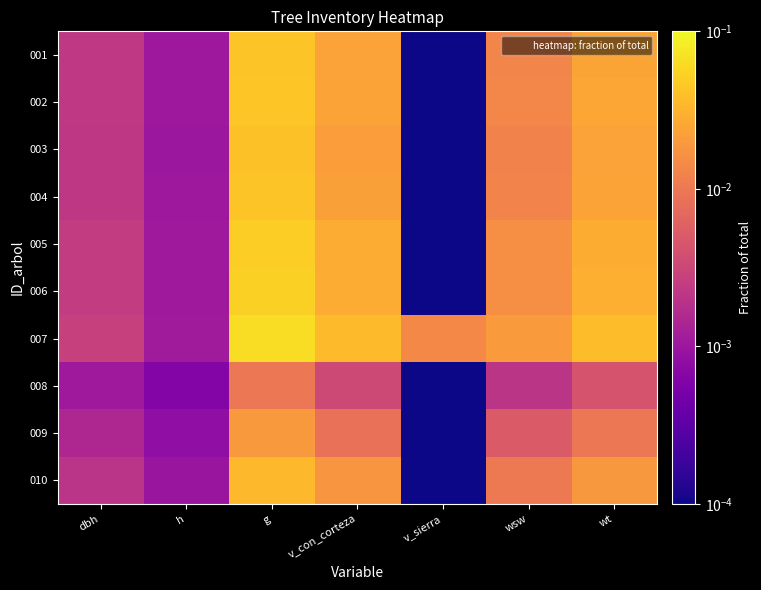

Reading left to right, extract all data points from this chart.

001: dbh=0.0	h=0.0	g=0.0	v_con_corteza=0.0	v_sierra=0.0	wsw=0.0	wt=0.0
002: dbh=0.0	h=0.0	g=0.0	v_con_corteza=0.0	v_sierra=0.0	wsw=0.0	wt=0.0
003: dbh=0.0	h=0.0	g=0.0	v_con_corteza=0.0	v_sierra=0.0	wsw=0.0	wt=0.0
004: dbh=0.0	h=0.0	g=0.0	v_con_corteza=0.0	v_sierra=0.0	wsw=0.0	wt=0.0
005: dbh=0.0	h=0.0	g=0.1	v_con_corteza=0.0	v_sierra=0.0	wsw=0.0	wt=0.0
006: dbh=0.0	h=0.0	g=0.1	v_con_corteza=0.0	v_sierra=0.0	wsw=0.0	wt=0.0
007: dbh=0.0	h=0.0	g=0.1	v_con_corteza=0.0	v_sierra=0.0	wsw=0.0	wt=0.0
008: dbh=0.0	h=0.0	g=0.0	v_con_corteza=0.0	v_sierra=0.0	wsw=0.0	wt=0.0
009: dbh=0.0	h=0.0	g=0.0	v_con_corteza=0.0	v_sierra=0.0	wsw=0.0	wt=0.0
010: dbh=0.0	h=0.0	g=0.0	v_con_corteza=0.0	v_sierra=0.0	wsw=0.0	wt=0.0